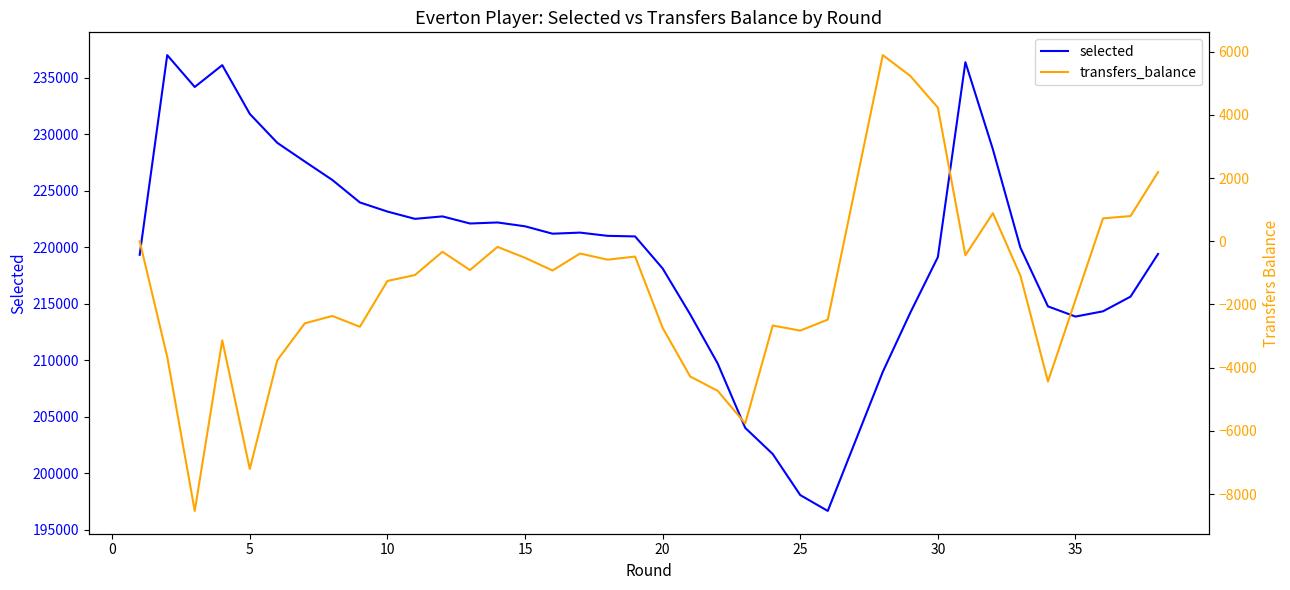

How many data points in transfers_balance are less than -1090?

19